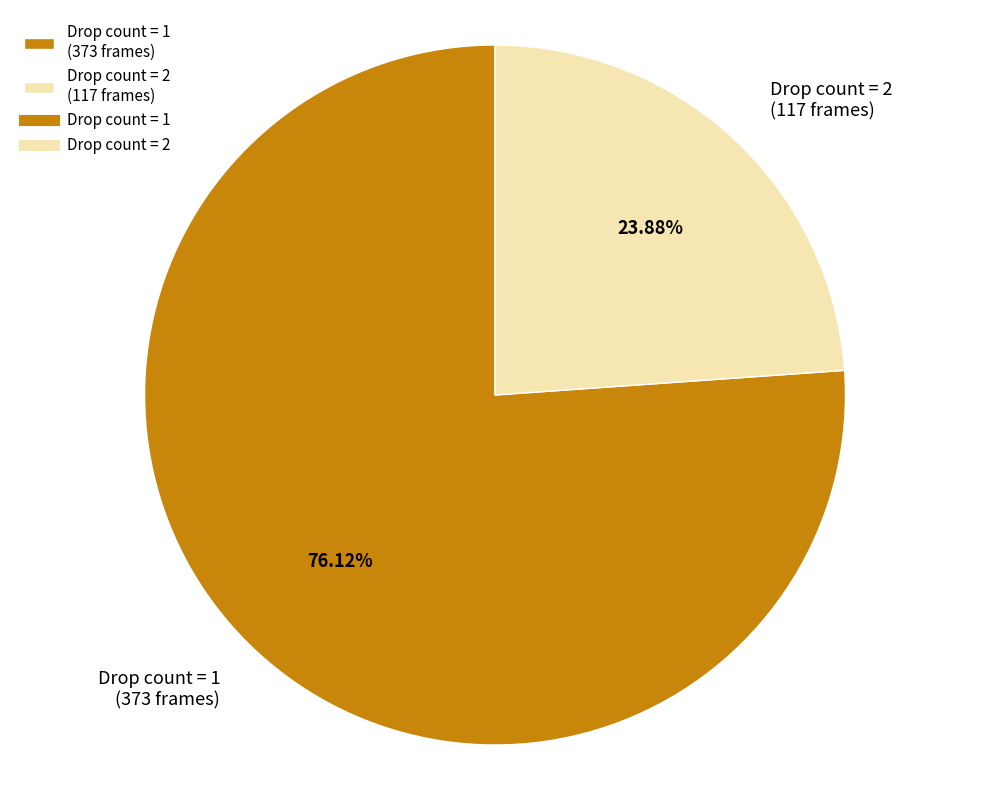

Does Drop count = 2 (117 frames) account for over 50% of the chart?

No